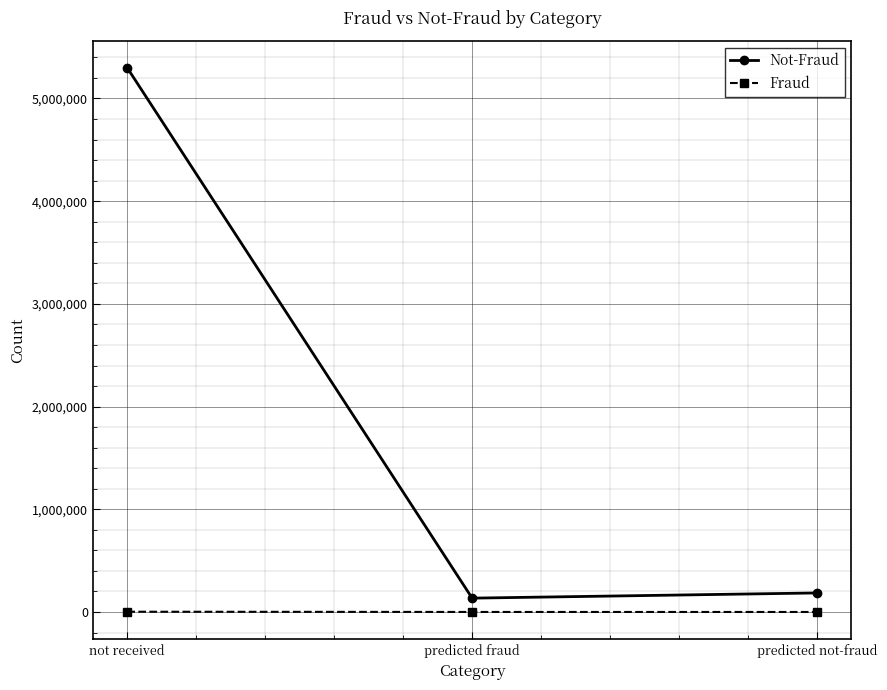

How many values in the Not-Fraud series are below 185444?

1